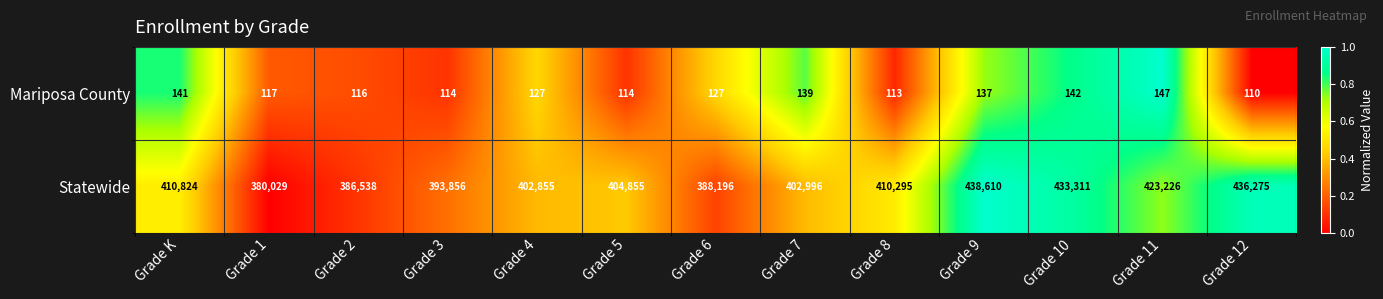

Rank the series by their maximum value, from lowest to highest.

Mariposa County, Statewide